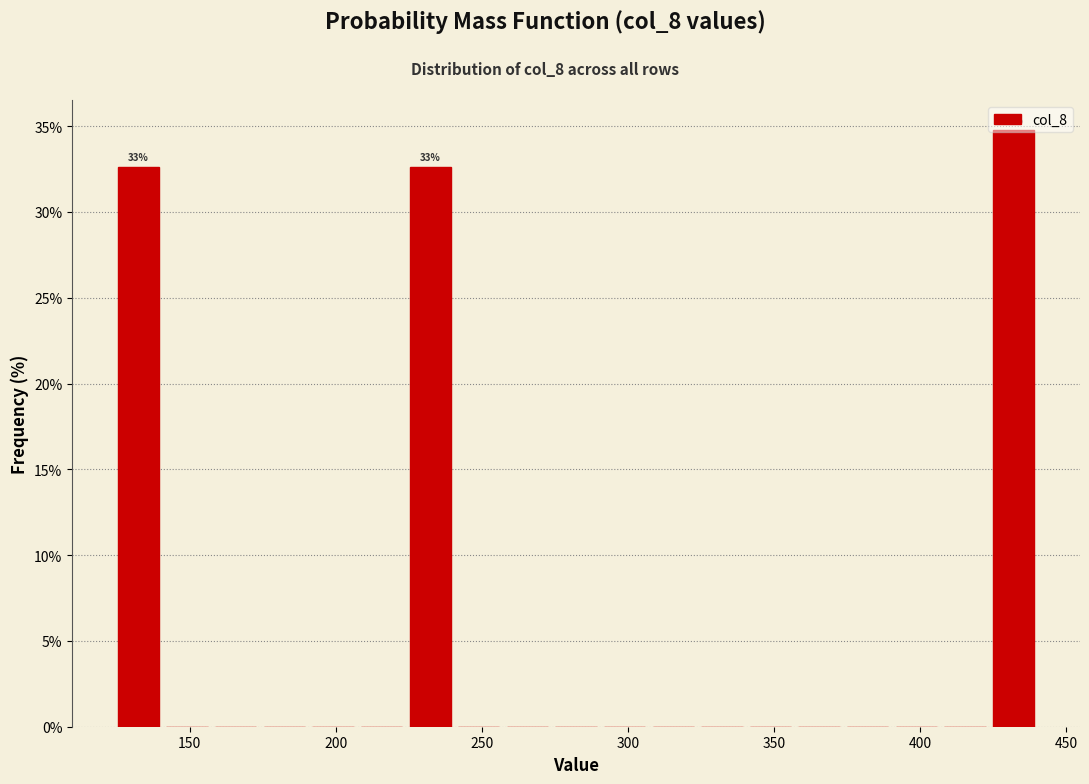

Around what value on the x-axis is the tallest bar? Give the approximate position of its centre, as read against the axis.

430